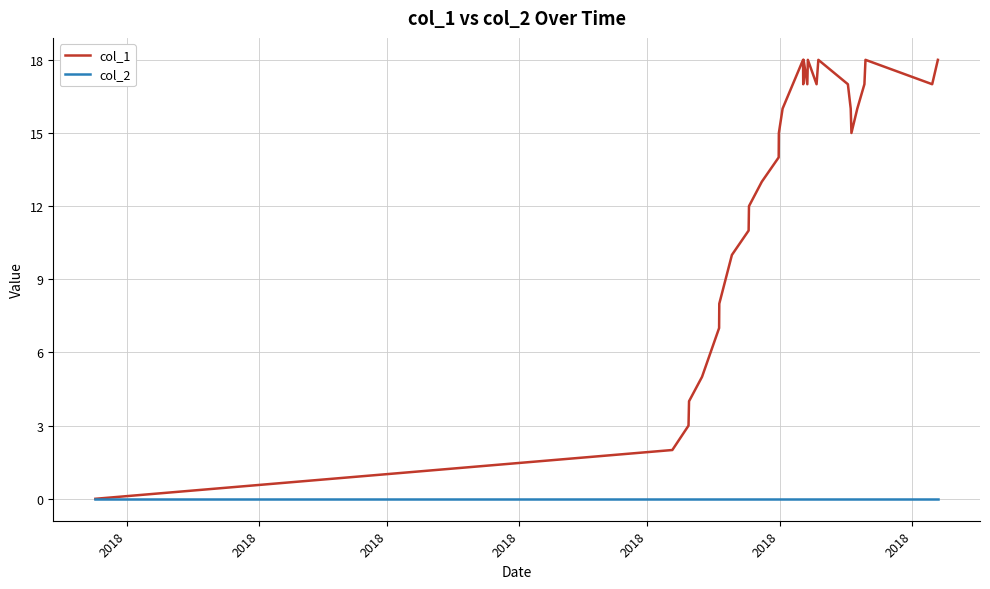

What is the greatest value displayed?

18